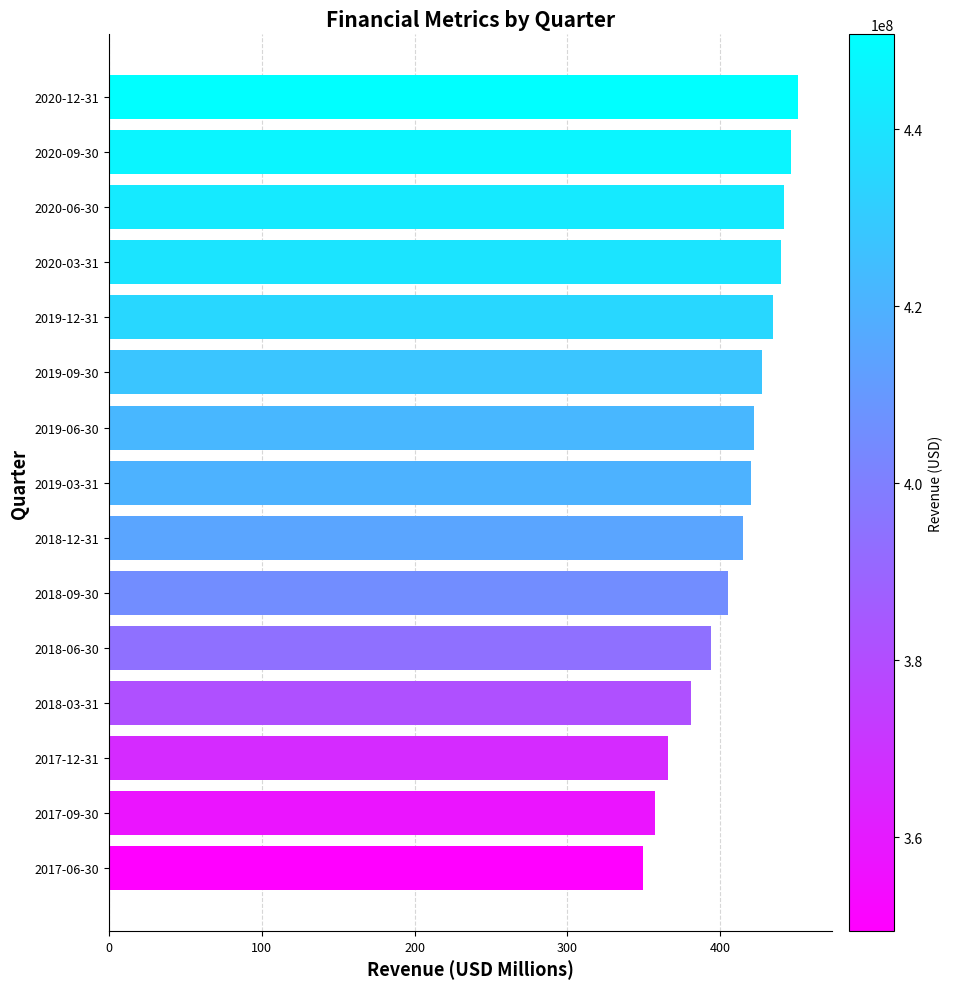

How many data points does each series have?

15